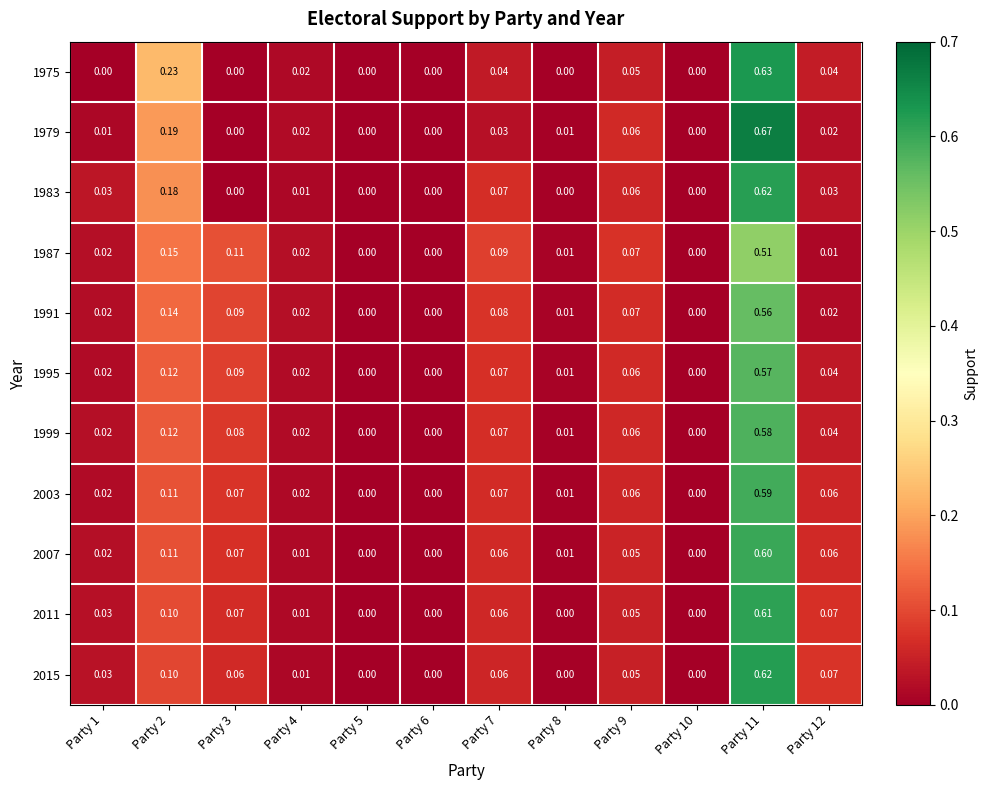

Count the number of data series in this chart.

11